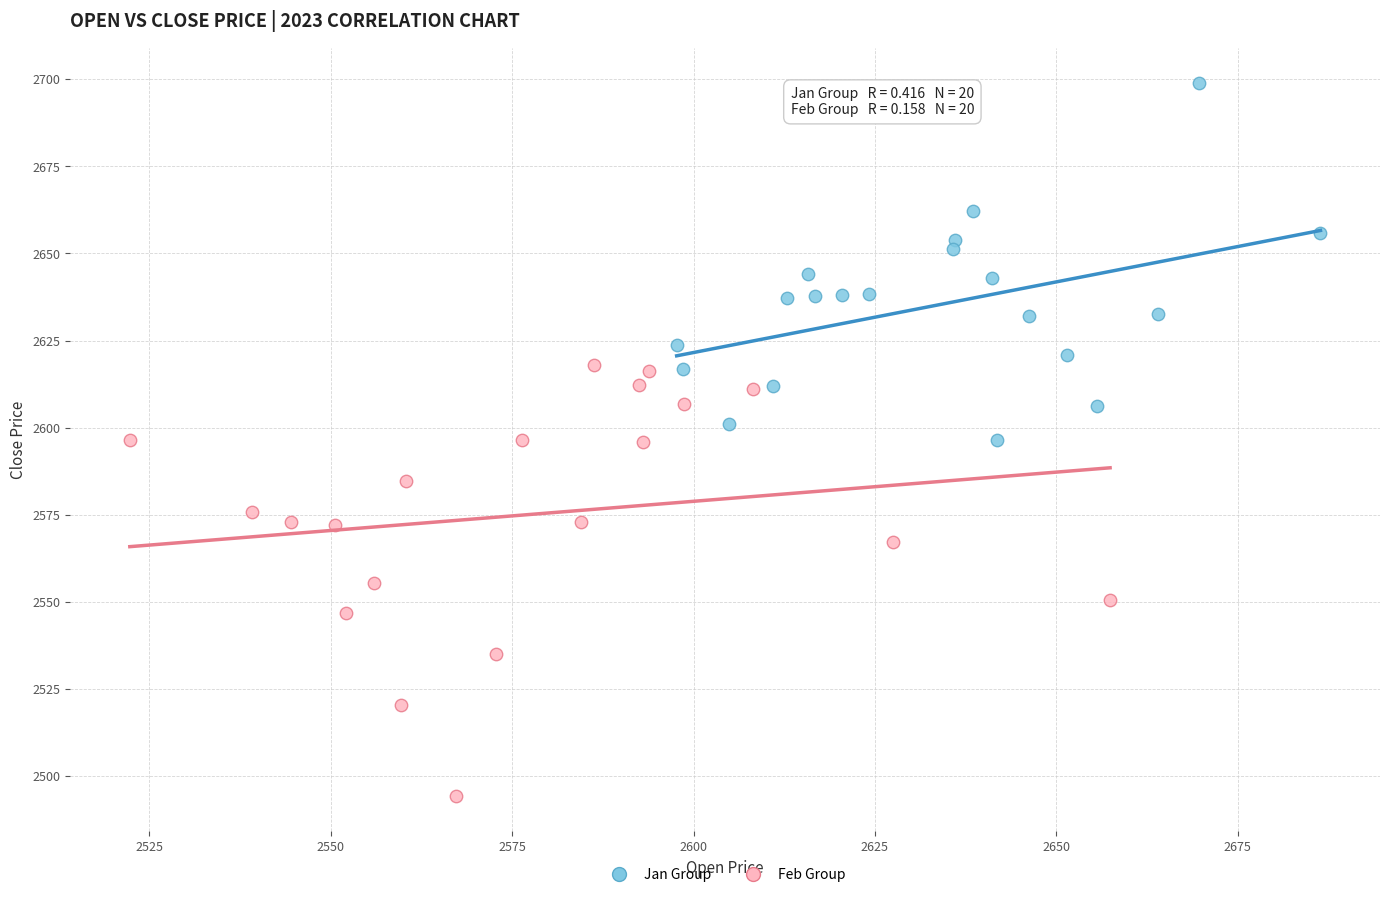

Which series reaches the maximum Y coordinate?

Jan Group